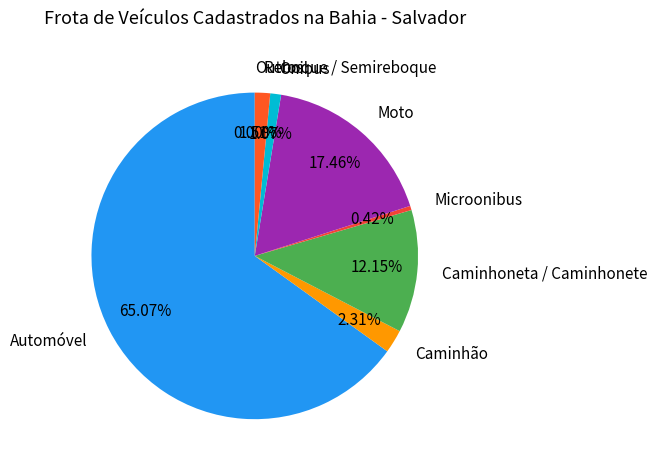

To the nearest percent, what is the difference between the Caminhoneta / Caminhonete and Onibus slice percentages?

11%